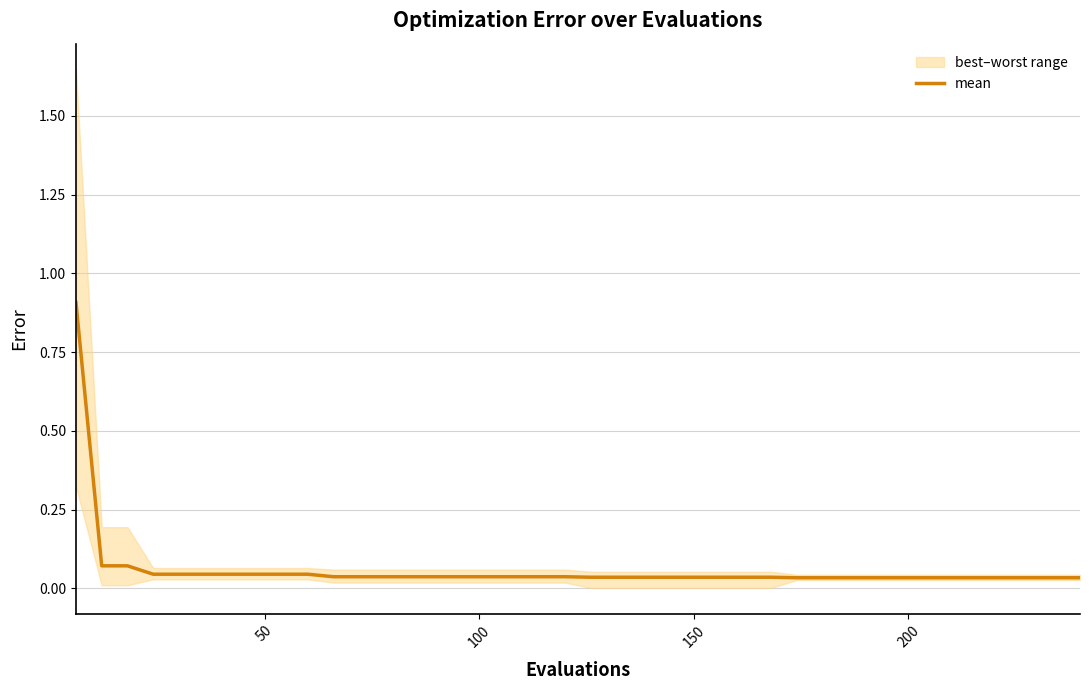

What is the highest value of the mean series?

0.9